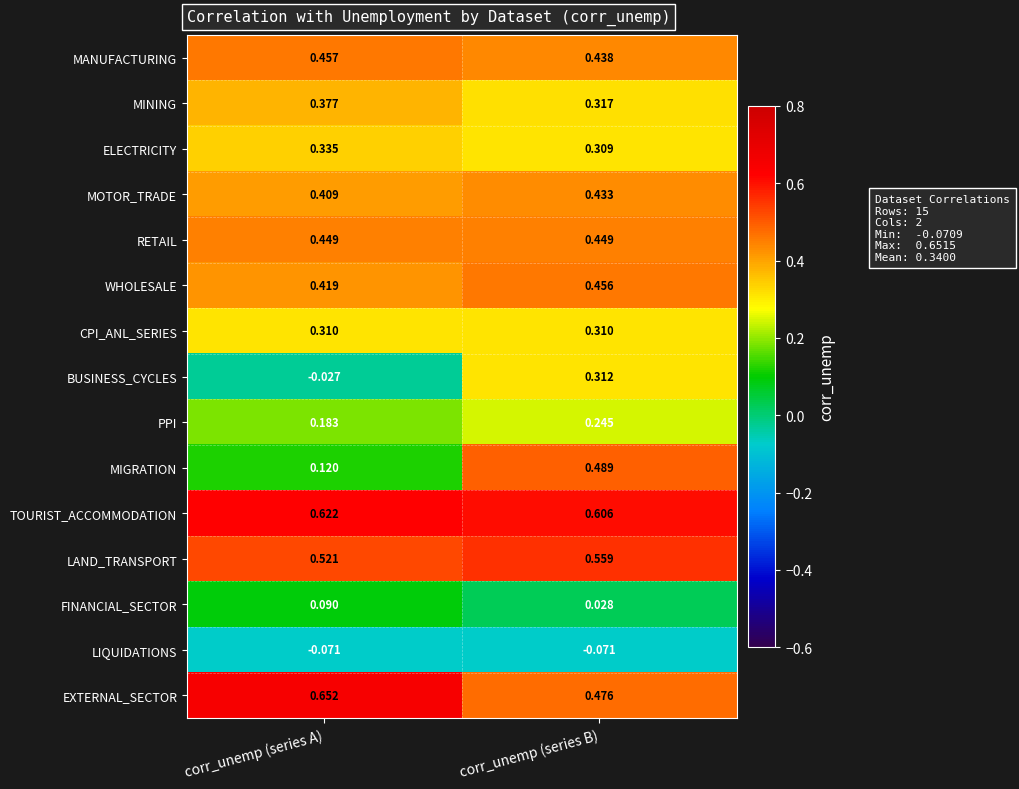

Between corr_unemp (series A) and corr_unemp (series B), which series saw the biggest shift?

MIGRATION